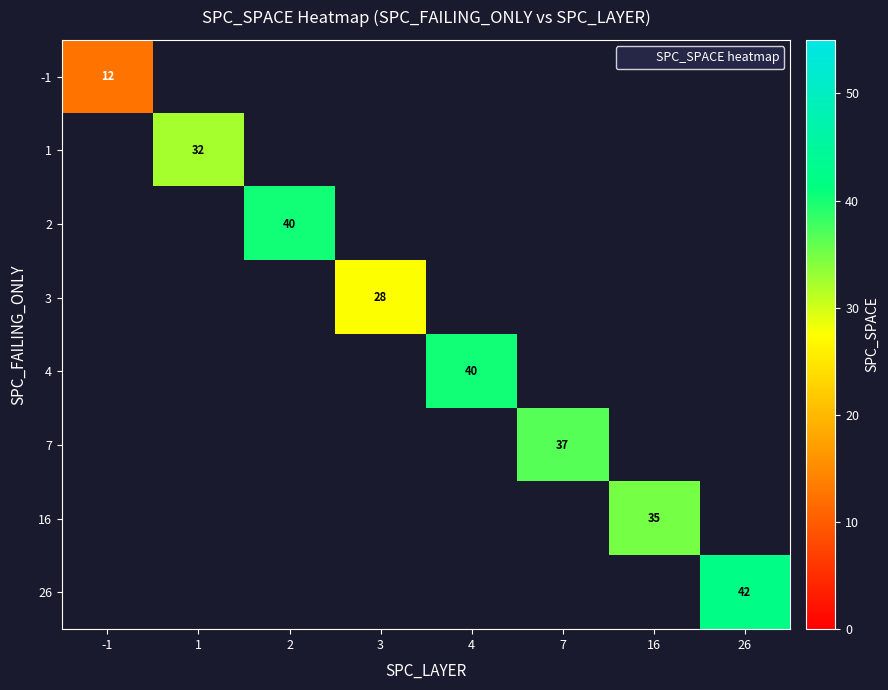

At how many categories does at least one series exceed 30?

6